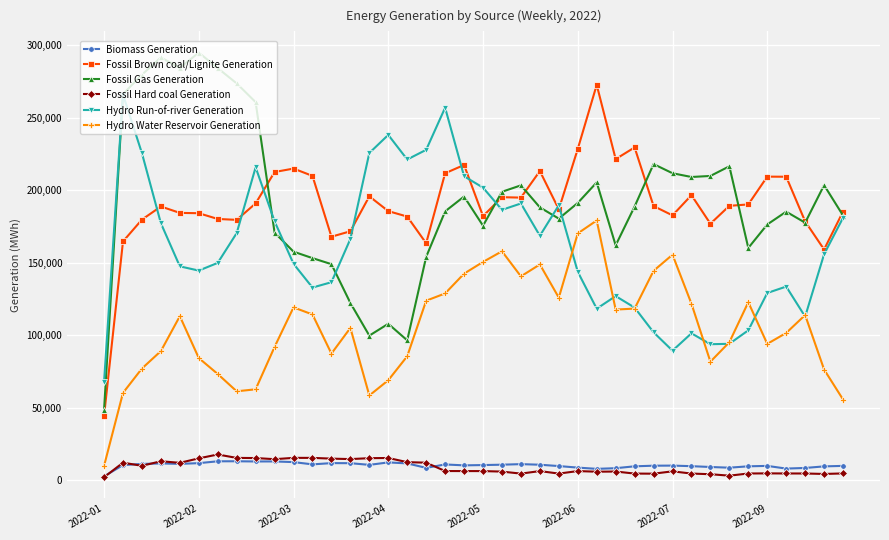

True or false: Hydro Run-of-river Generation and Fossil Hard coal Generation intersect in this chart.

False